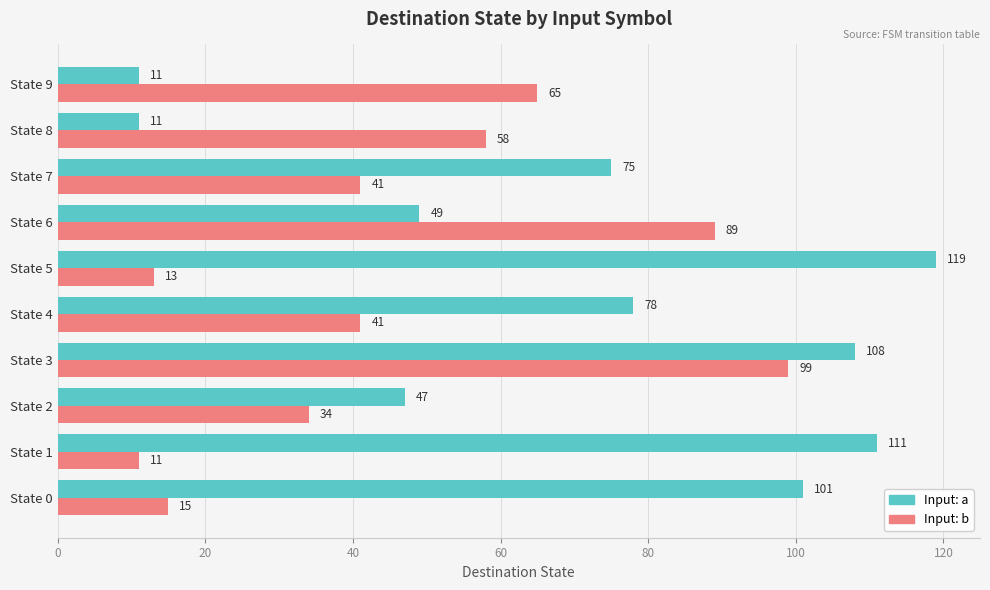

Between State 7 and State 8, which series saw the biggest shift?

Input: a